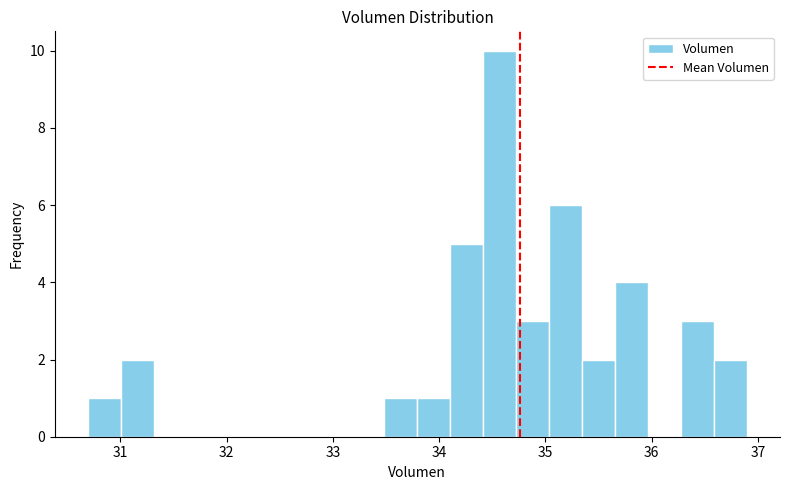

Around what value on the x-axis is the tallest bar? Give the approximate position of its centre, as read against the axis.

34.6